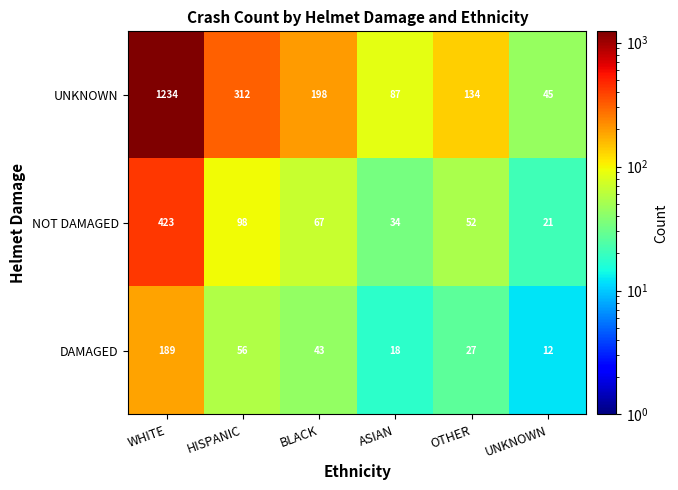

What is the spread (max minus min) of values at OTHER?

107